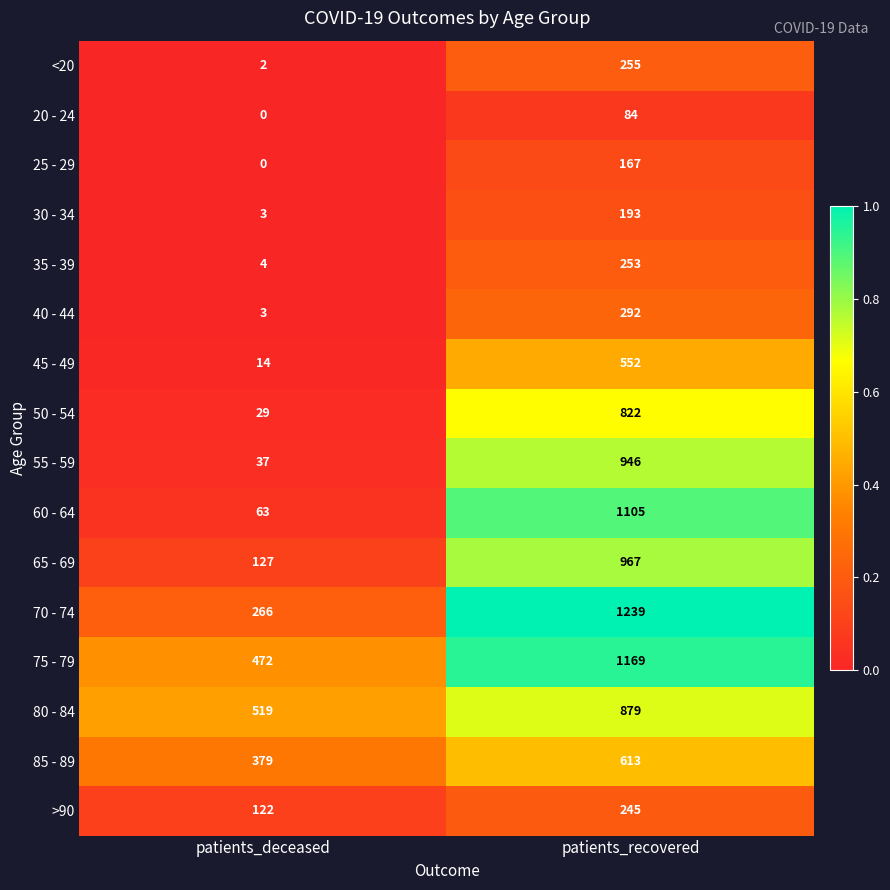

Which series has the largest range (max minus min)?

60 - 64